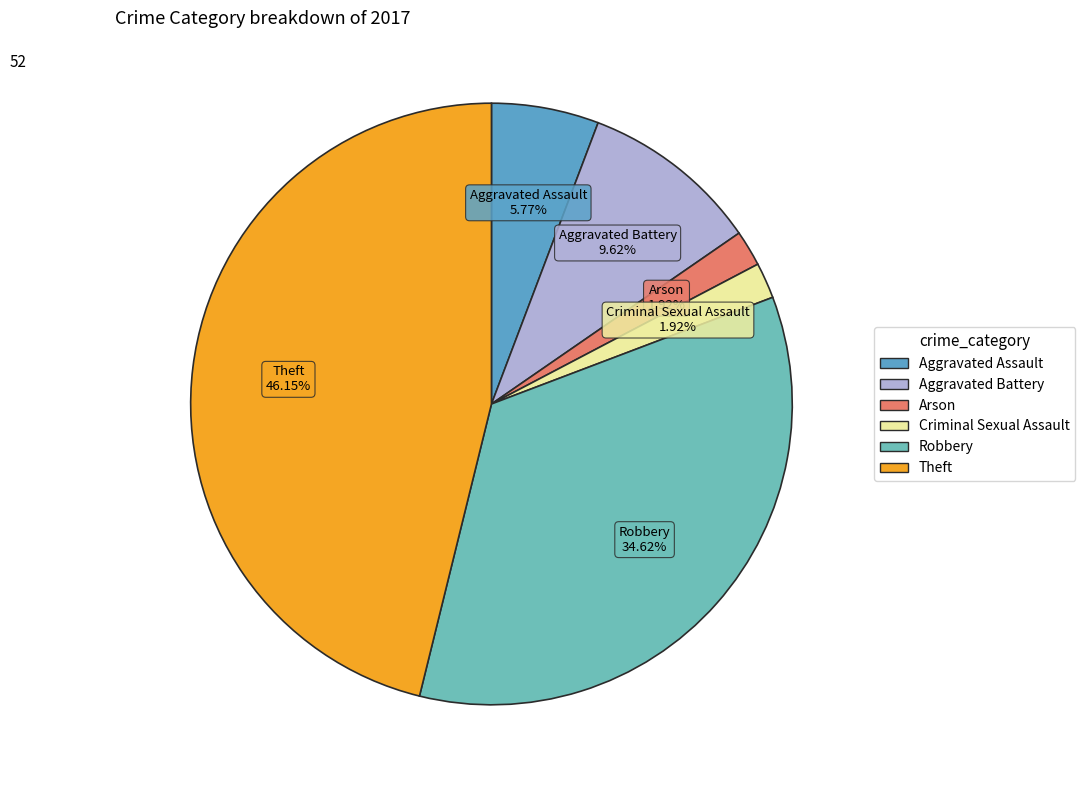

Which slice is the largest?

Theft